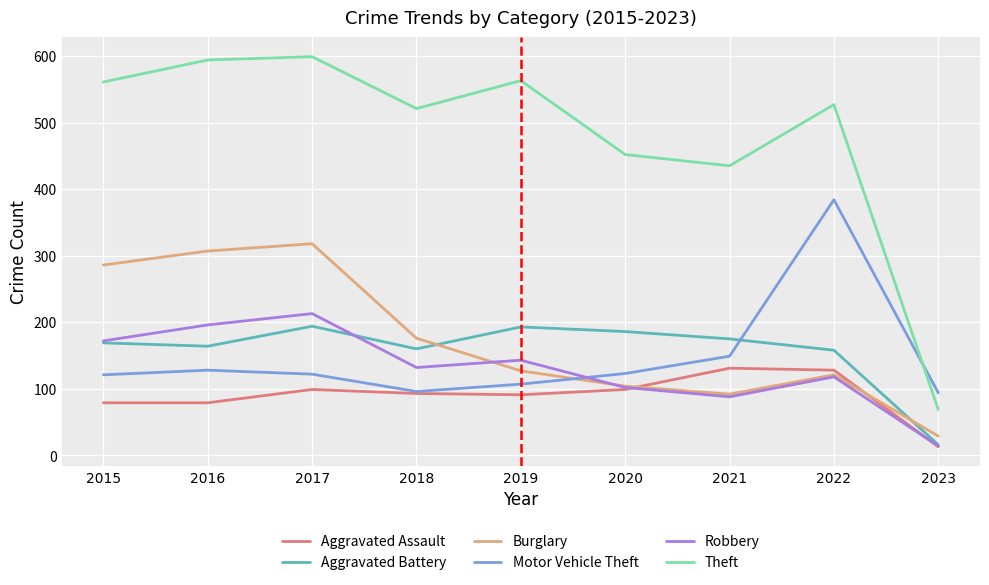

What is the difference between the highest and lowest values at 2023?

81